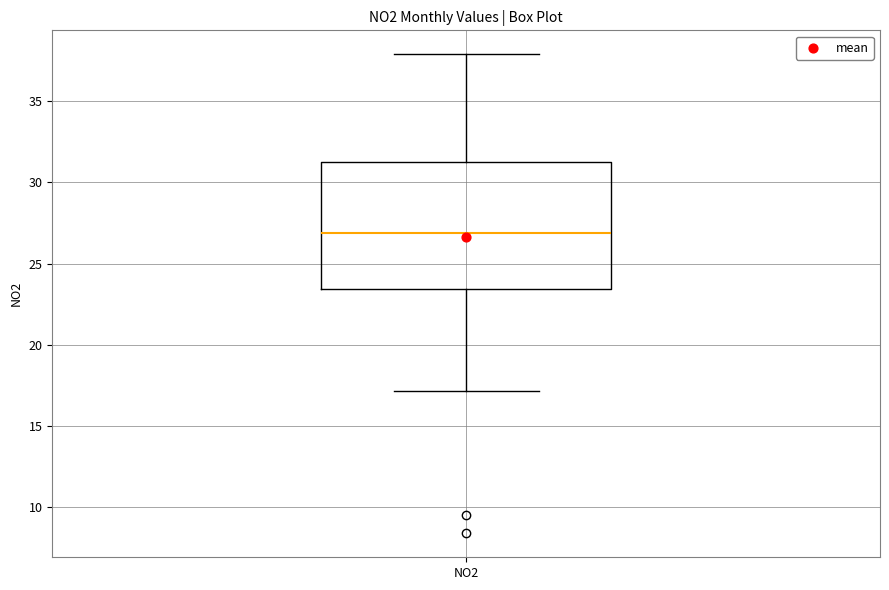

Transcribe this box plot: give where the median line is, the range the box spans, and where the two whiskers end, as read against the y-axis. The values are not printed on the chart, so give them approximately, as read against the axis.

median 27.0, box 23.5 to 31.0, whiskers 17.0 to 38.0